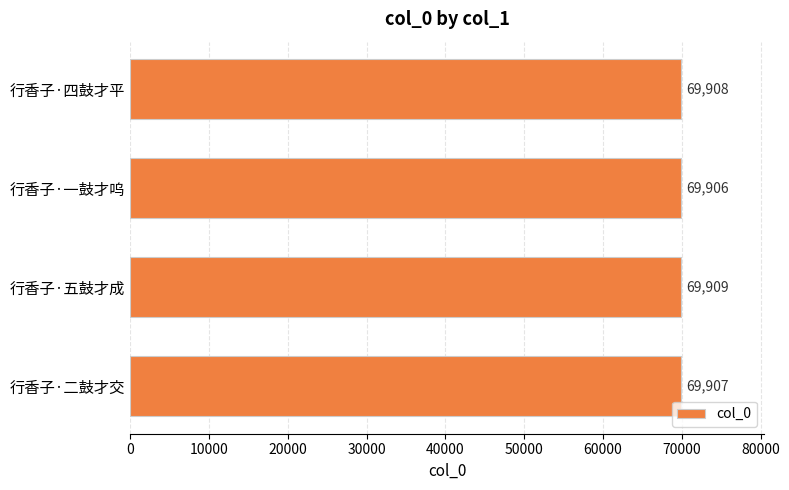

What is the sum of all values?

279630